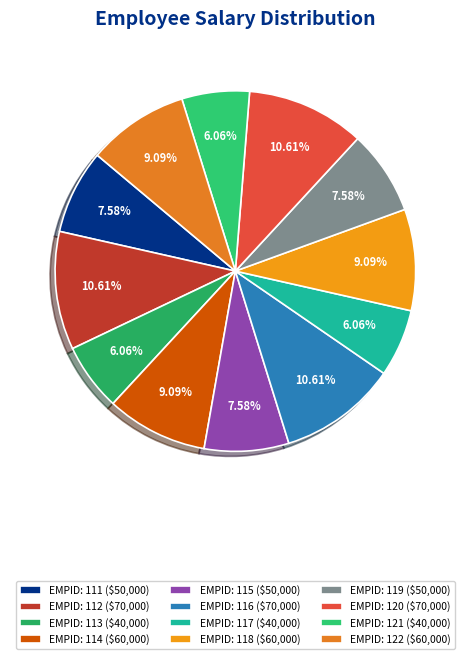

To the nearest percent, what is the difference between the largest and smallest slice percentages?

5%